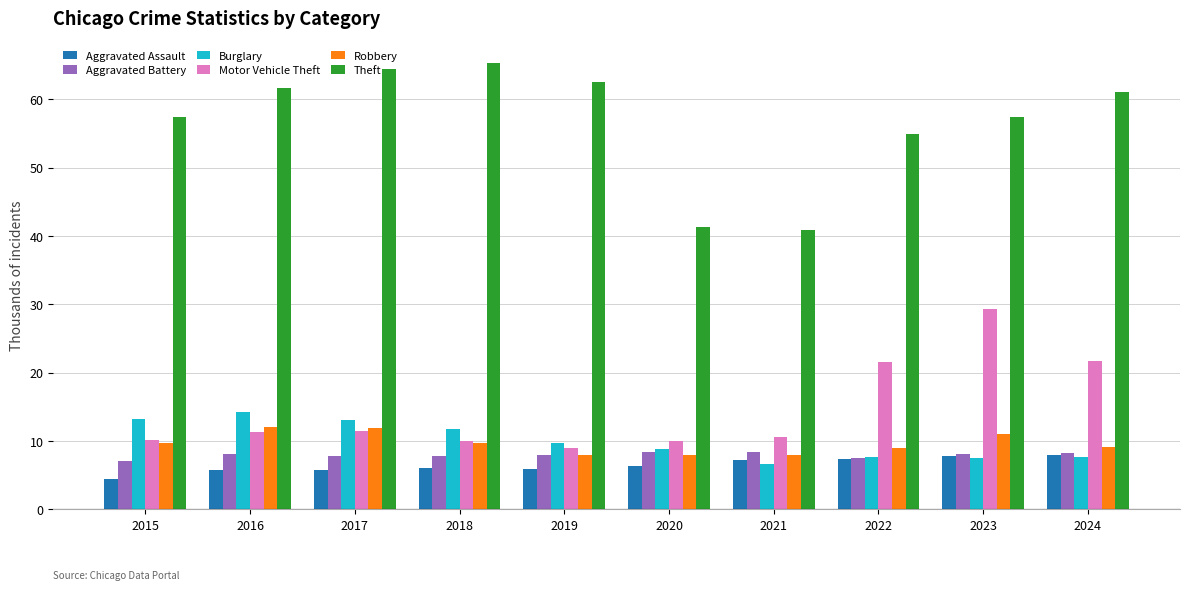

What is the maximum value for Burglary?

14.3